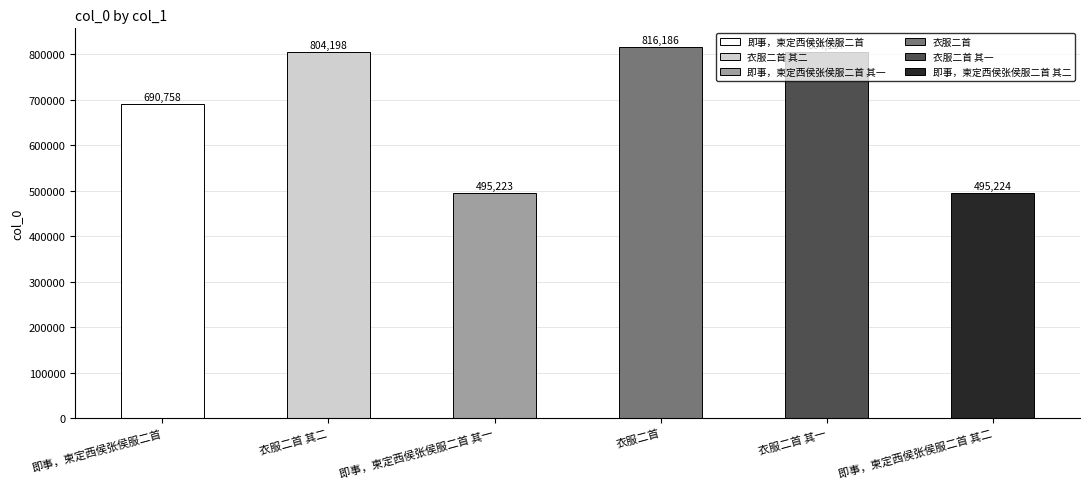

Does the chart contain stacked bars?

No